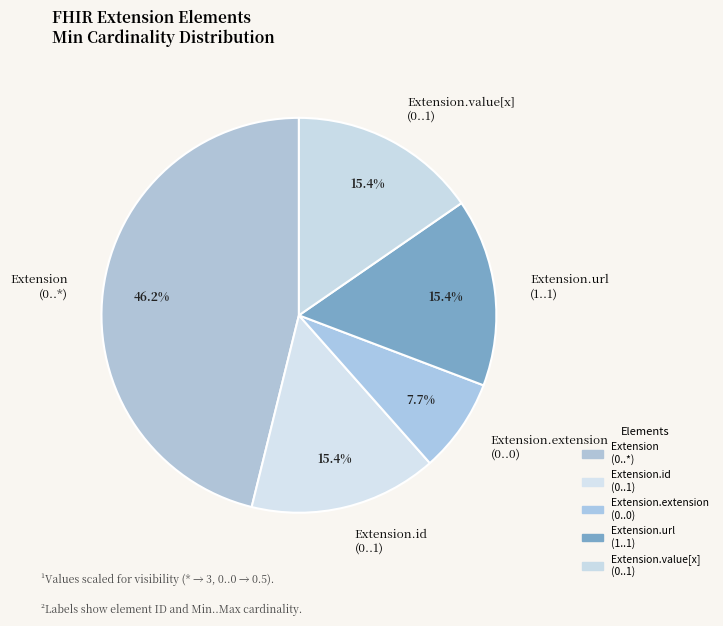

Between Extension.value[x] (0..1) and Extension.extension (0..0), which is larger?

Extension.value[x] (0..1)